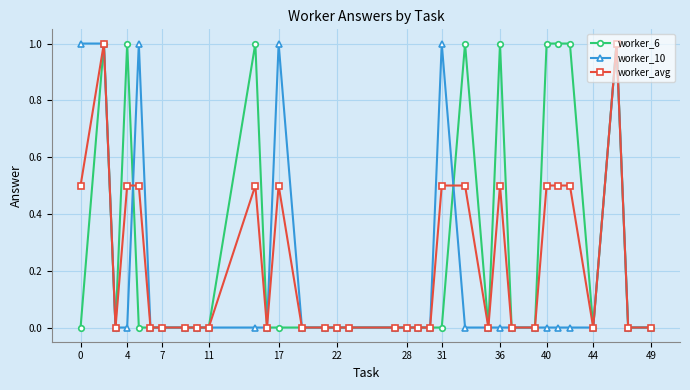

What is the greatest value displayed?

1.0